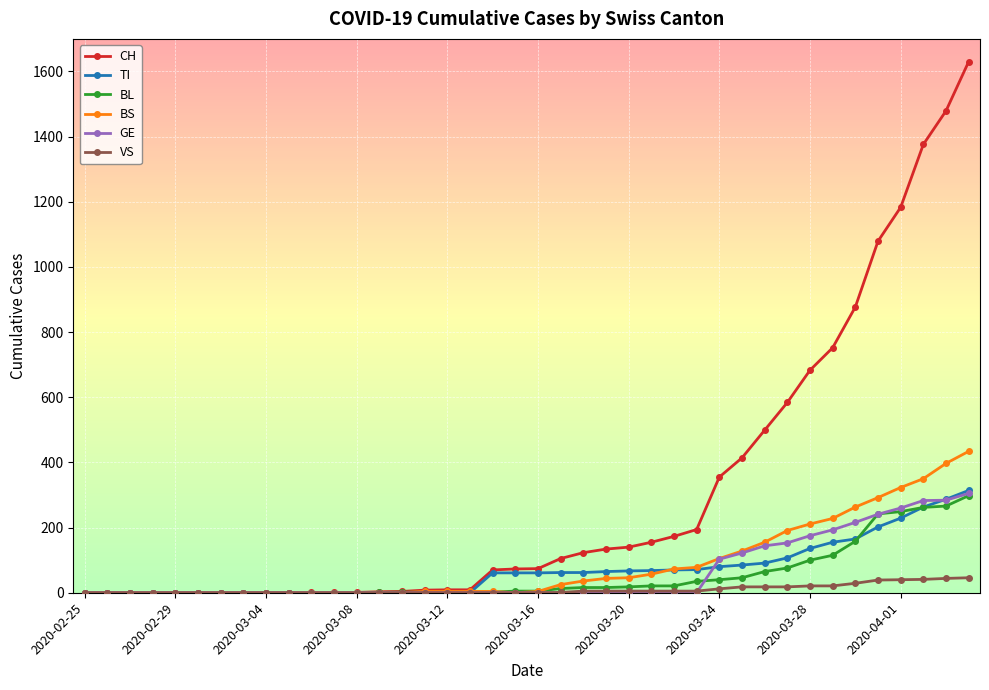

Which series has the largest range (max minus min)?

CH